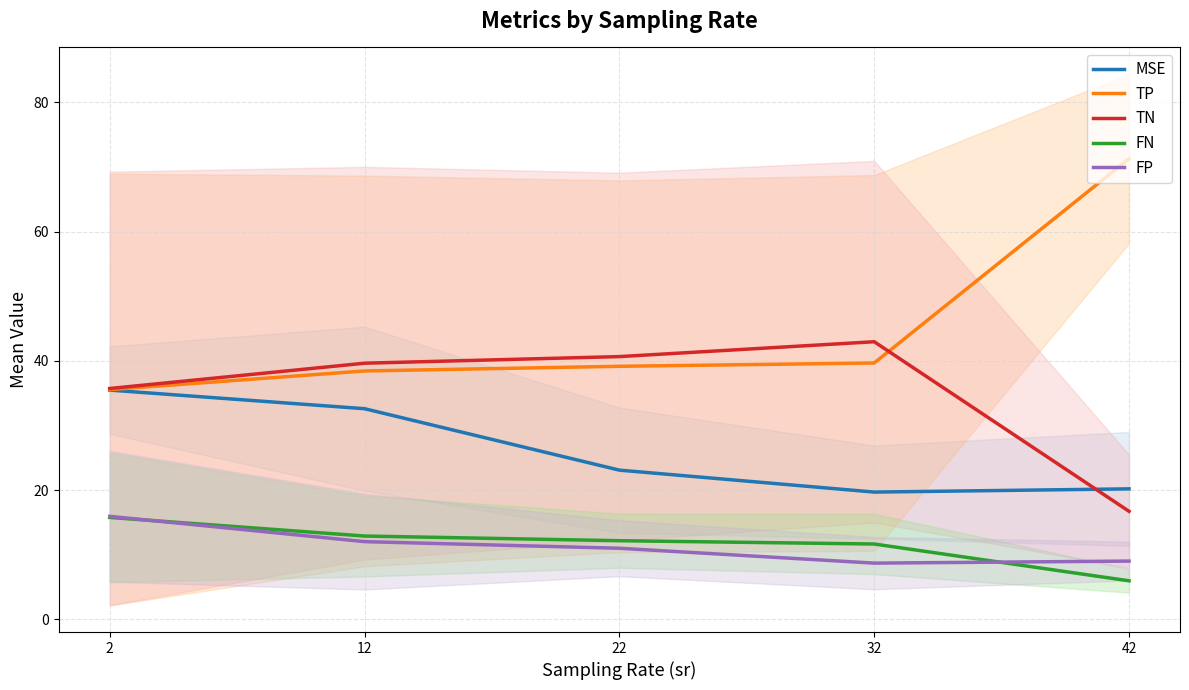

True or false: FP and TP intersect in this chart.

False